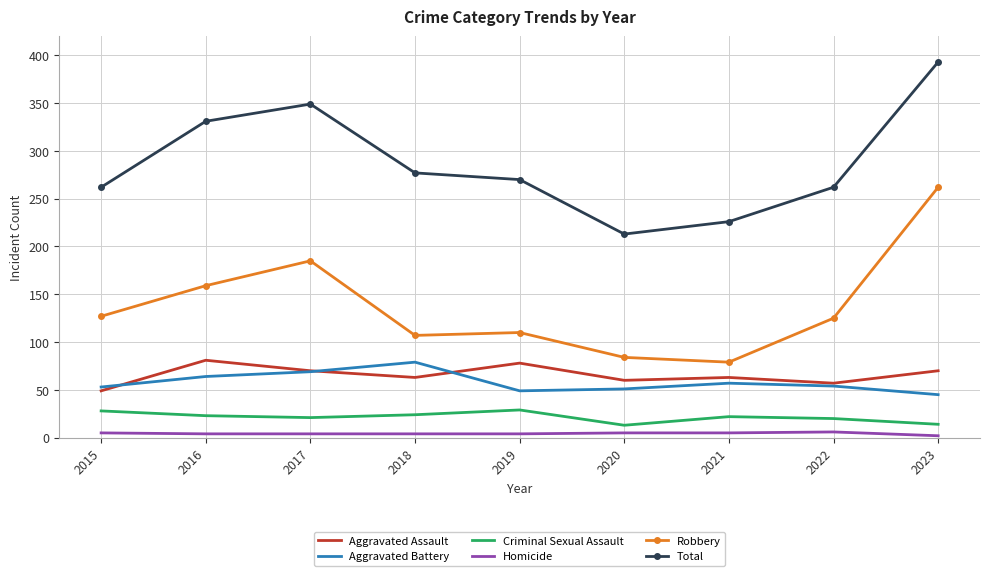

True or false: Aggravated Assault and Robbery cross at least once.

False